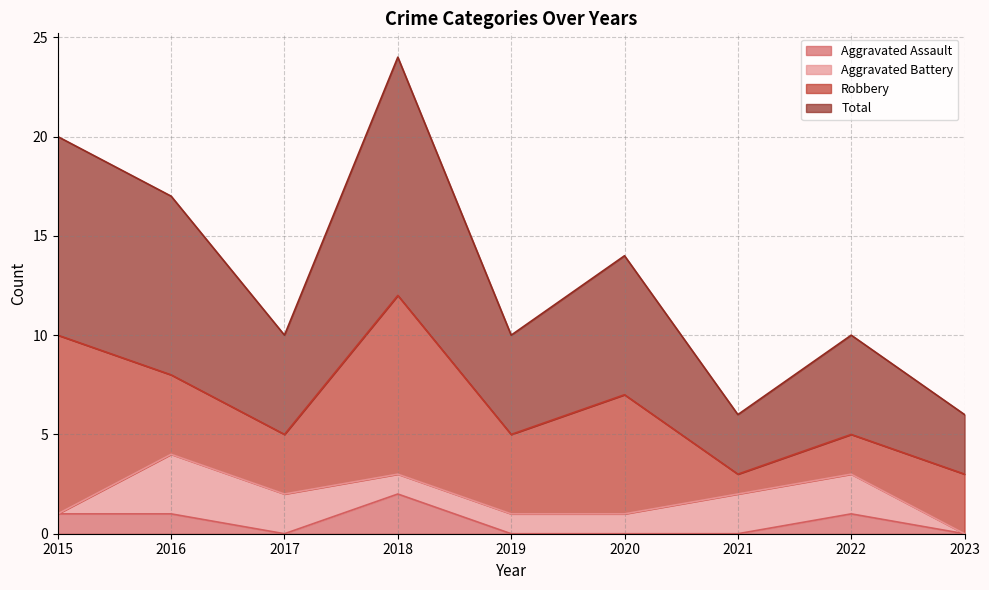

The value of Total at 2016 is 17. True or false?

True